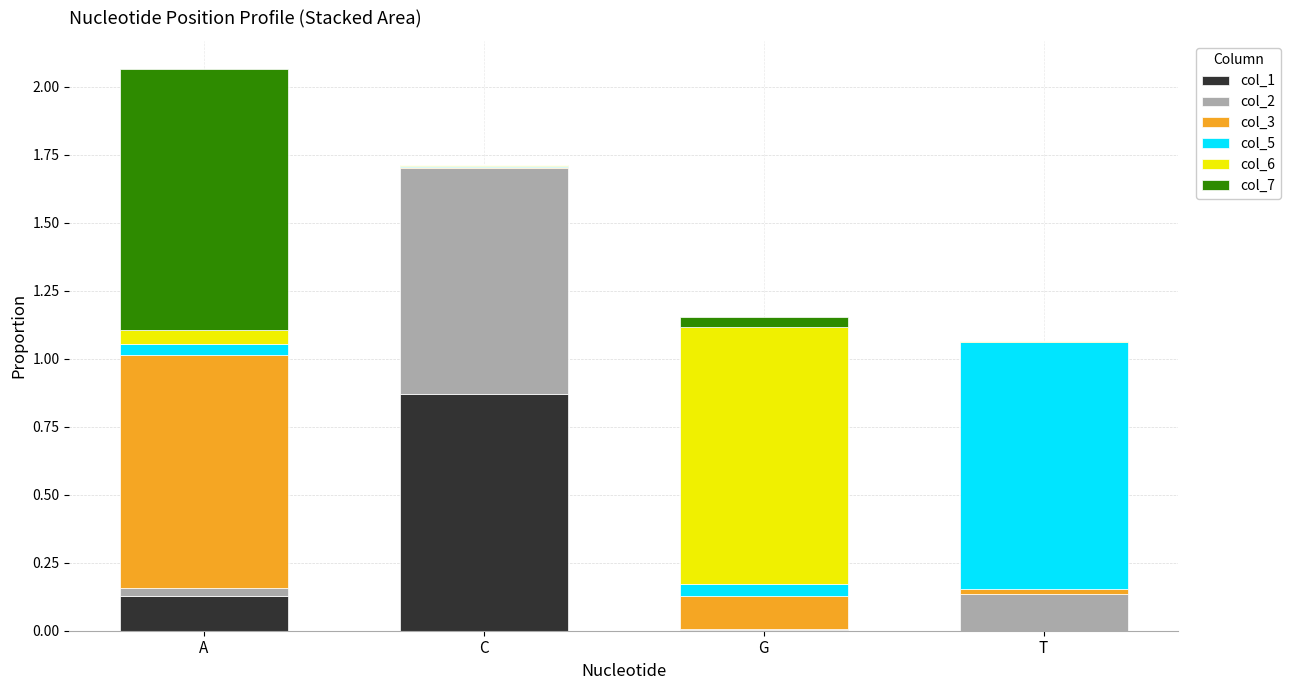

Is it true that col_1 equals 0.9 at C?

True